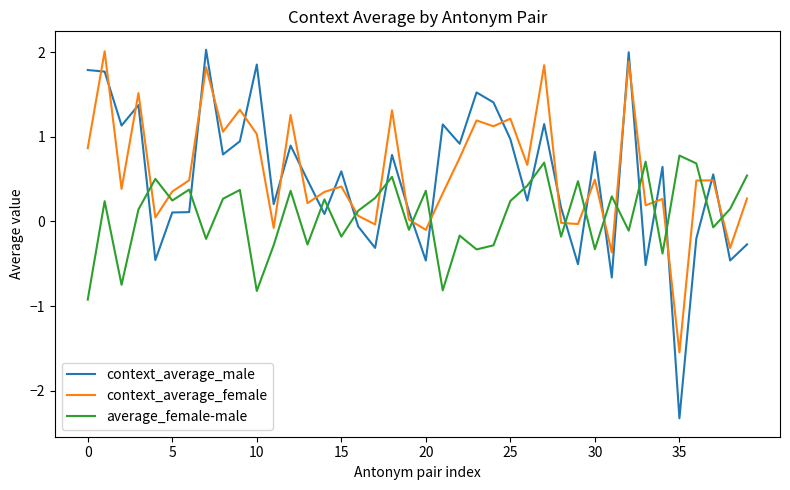

Which series has the largest total across all categories?

context_average_female